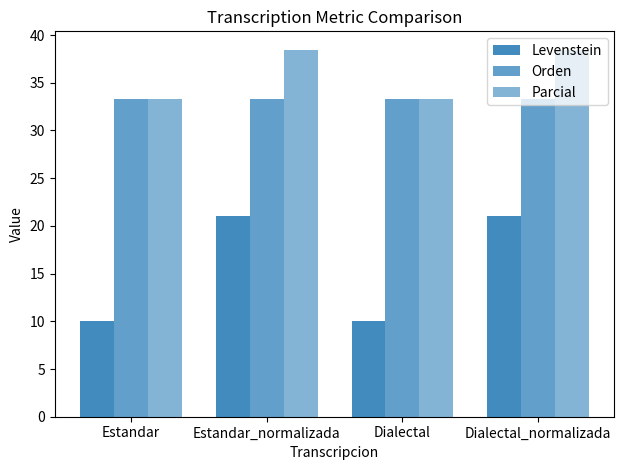

At which category does the chart reach its minimum across all series?

Estandar